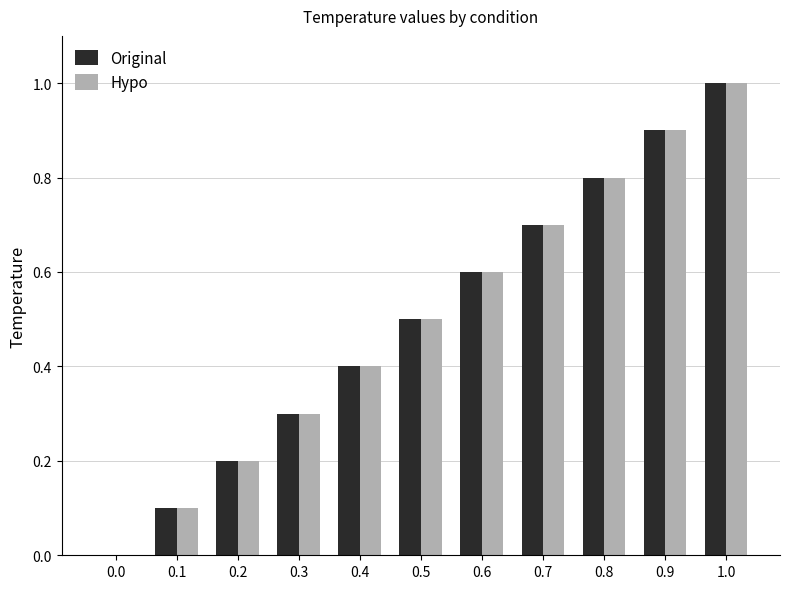

Reading left to right, extract all data points from this chart.

Original: 0.0=0.0	0.1=0.1	0.2=0.2	0.3=0.3	0.4=0.4	0.5=0.5	0.6=0.6	0.7=0.7	0.8=0.8	0.9=0.9	1.0=1.0
Hypo: 0.0=0.0	0.1=0.1	0.2=0.2	0.3=0.3	0.4=0.4	0.5=0.5	0.6=0.6	0.7=0.7	0.8=0.8	0.9=0.9	1.0=1.0